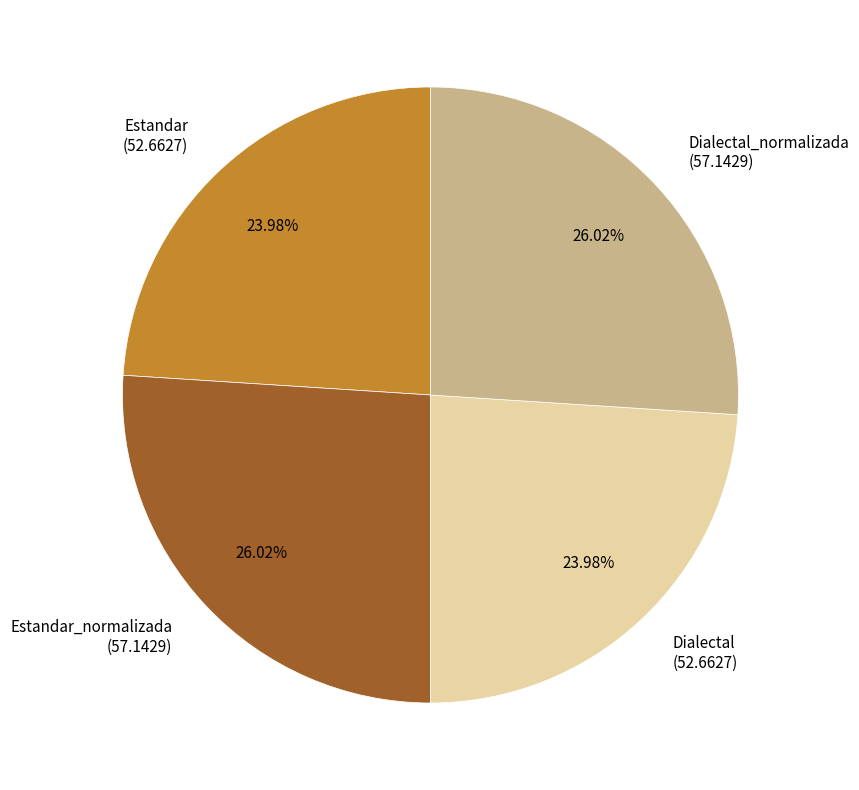

To the nearest percent, what is the difference between the Estandar_normalizada and Estandar slice percentages?

2%